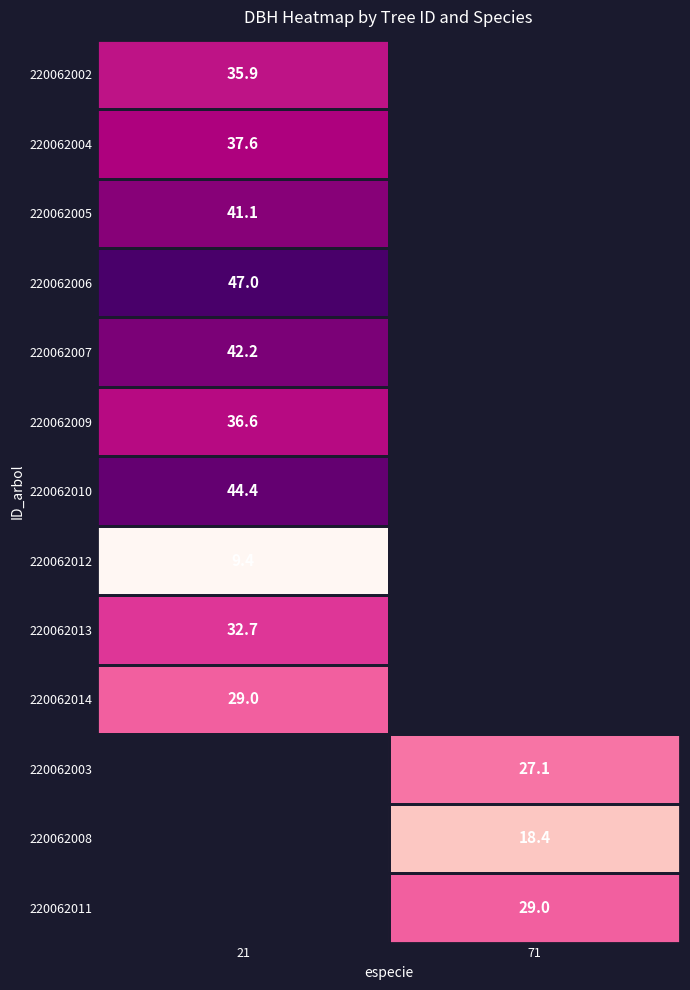

True or false: 220062007 has a value of 12.4 at 21.

False